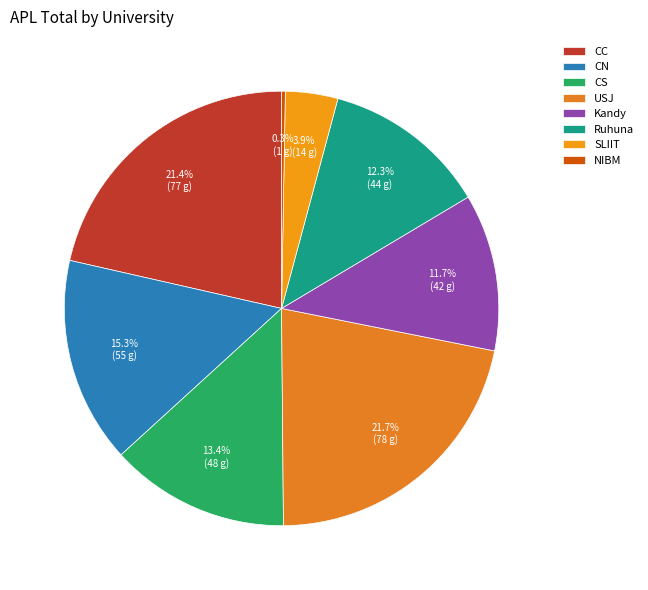

To the nearest percent, what is the difference between the Ruhuna and Kandy slice percentages?

1%